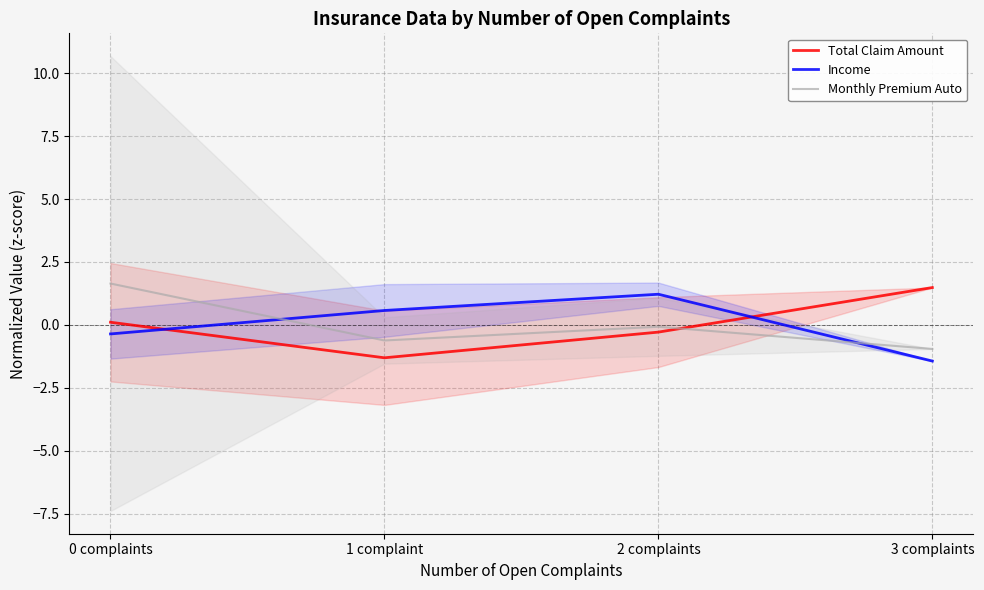

How many values in the Income series exceed 0?

2